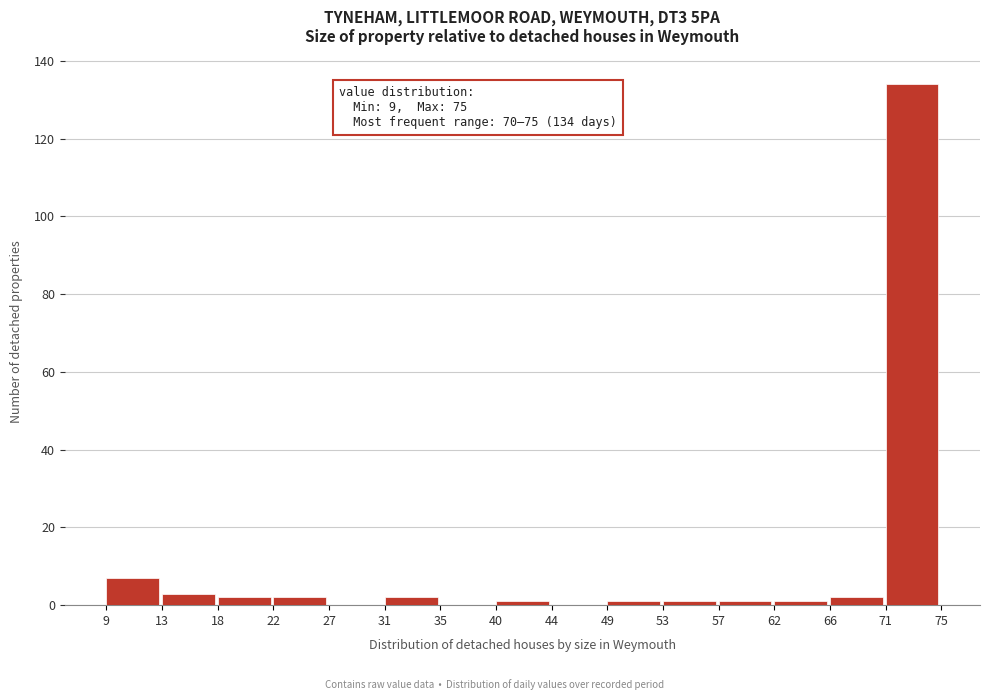

Over which range of the x-axis is the bar tallest?

71 to 75